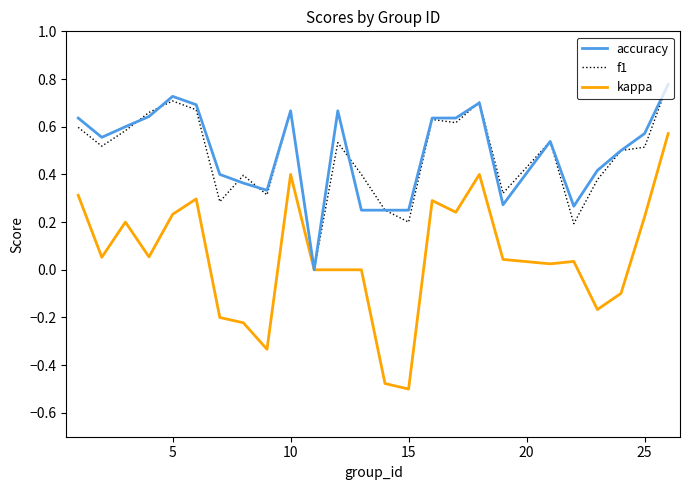

Which series has the largest range (max minus min)?

kappa